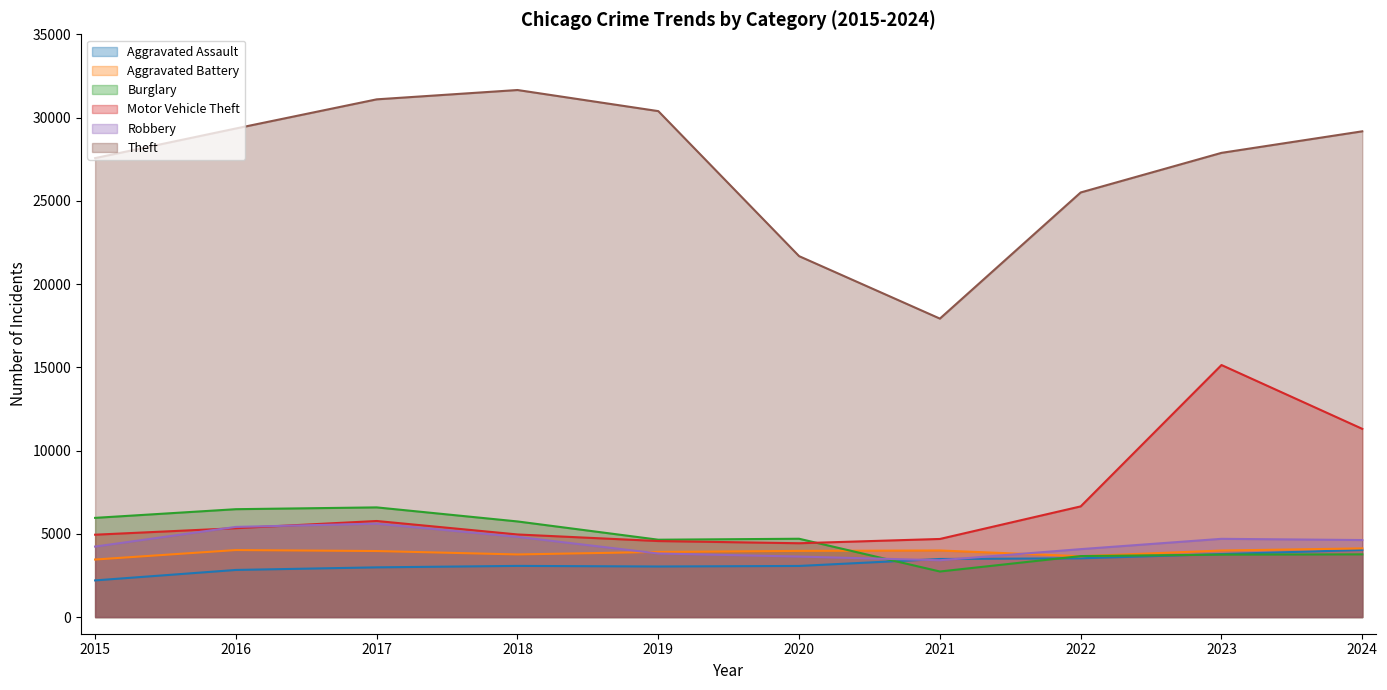

What is the sum of all Robbery values?

44349